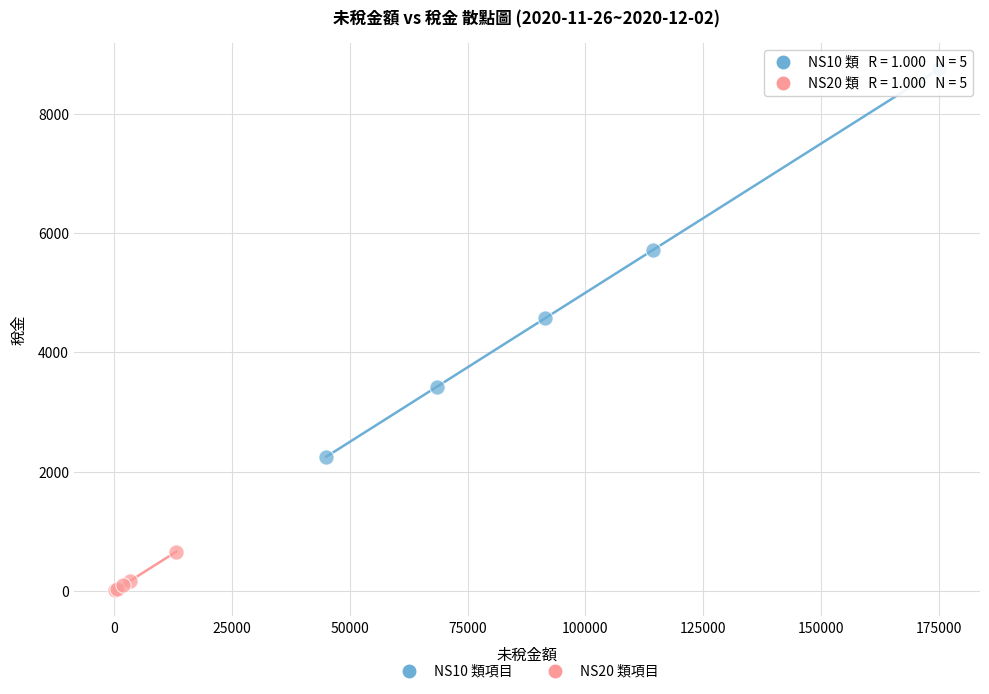

Which series reaches the minimum Y coordinate?

NS20 類項目